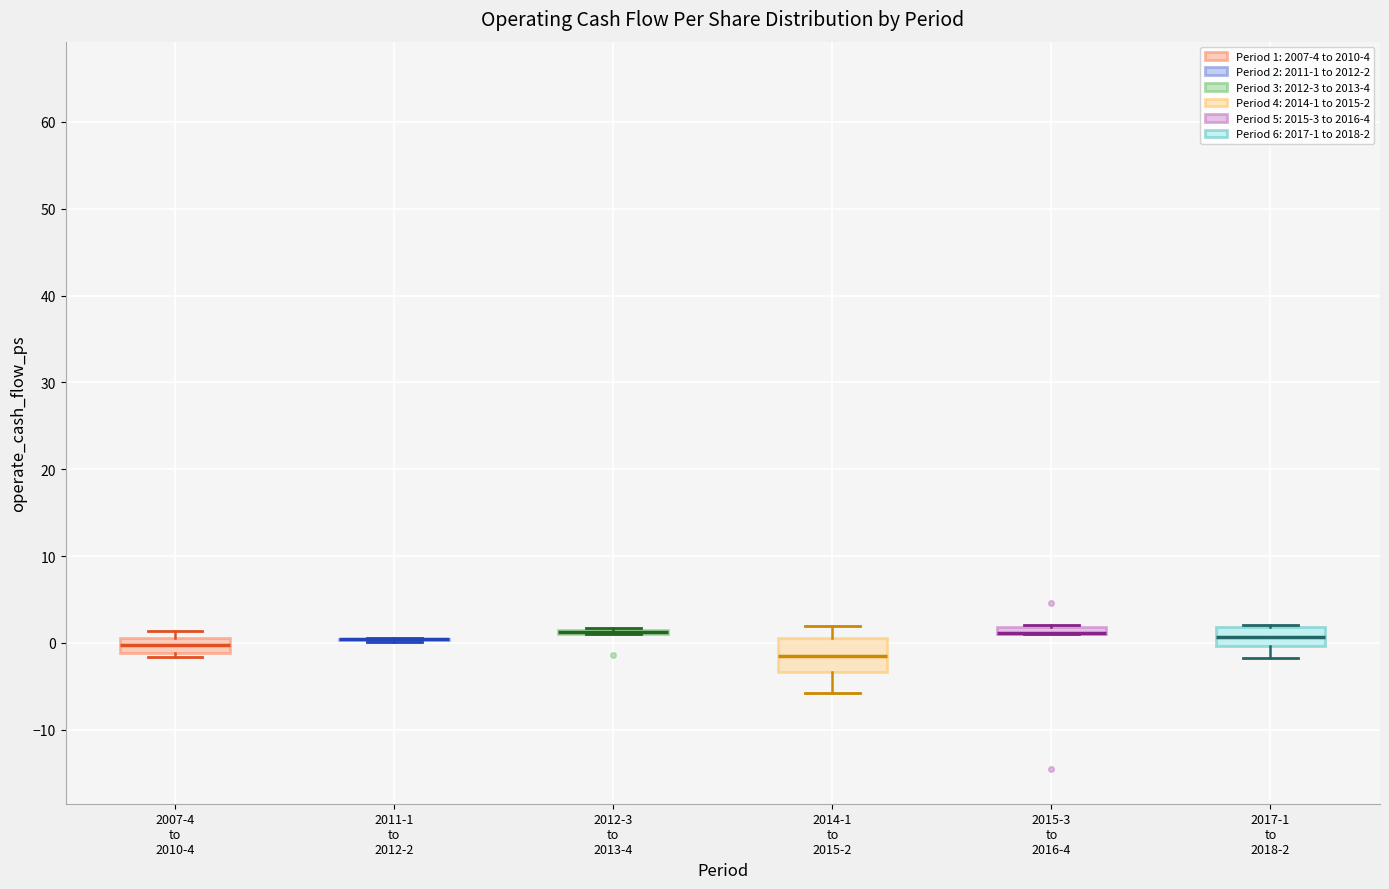

Which box is the tallest, from its lower edge to its upper edge?

2014-1 to 2015-2